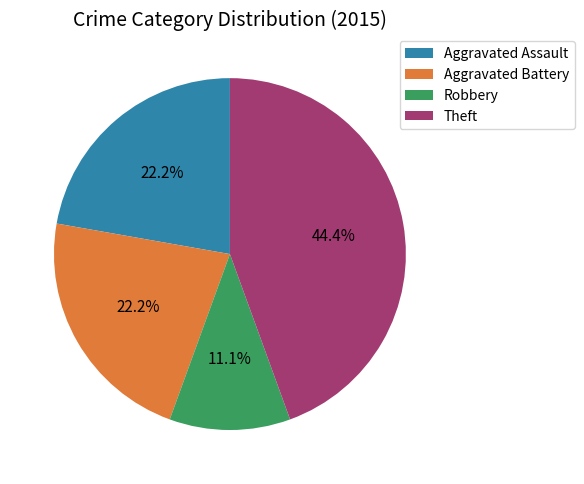

Is the sum of Aggravated Battery and Aggravated Assault greater than half?

No